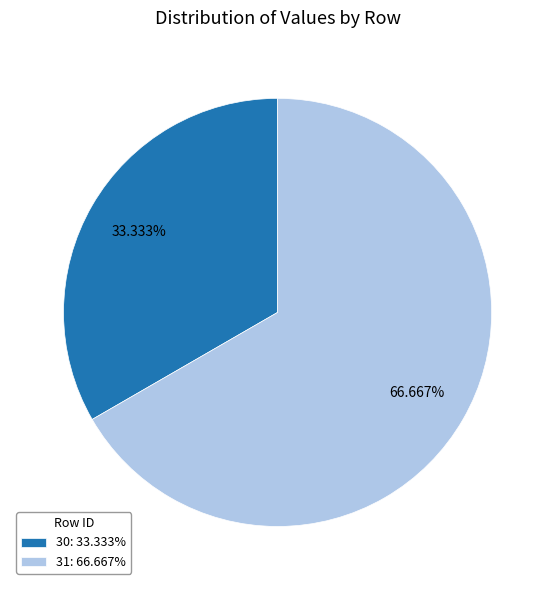

To the nearest percent, what is the difference between the largest and smallest slice percentages?

33%